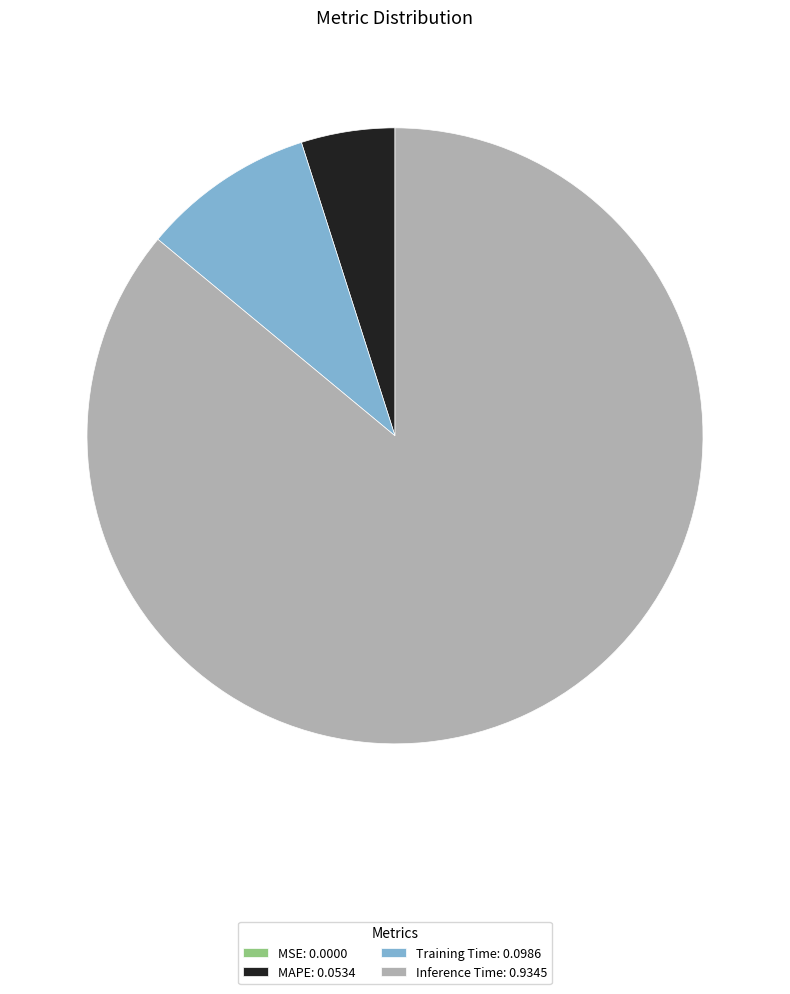

Is it true that Inference Time: 0.9345 is 86% of the pie?

True